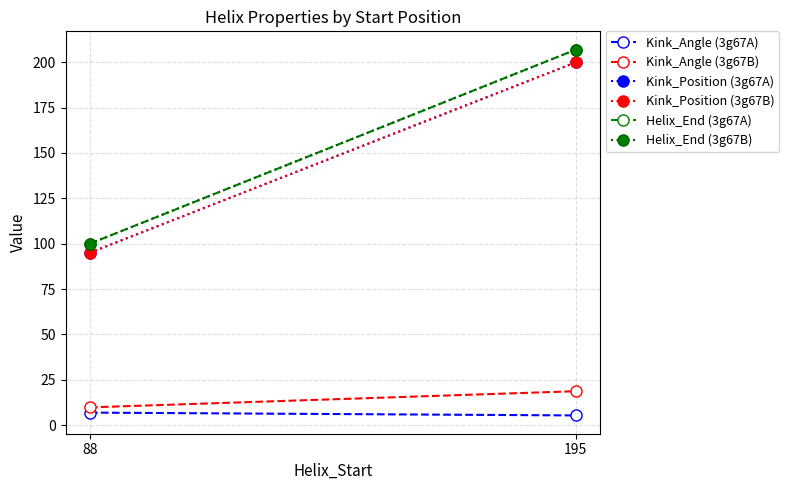

Reading right to left, extract all data points from this chart.

Kink_Angle (3g67A): 195=5.3	88=6.9
Kink_Angle (3g67B): 195=18.7	88=9.7
Kink_Position (3g67A): 195=200.0	88=95.0
Kink_Position (3g67B): 195=200.0	88=95.0
Helix_End (3g67A): 195=207.0	88=100.0
Helix_End (3g67B): 195=207.0	88=100.0